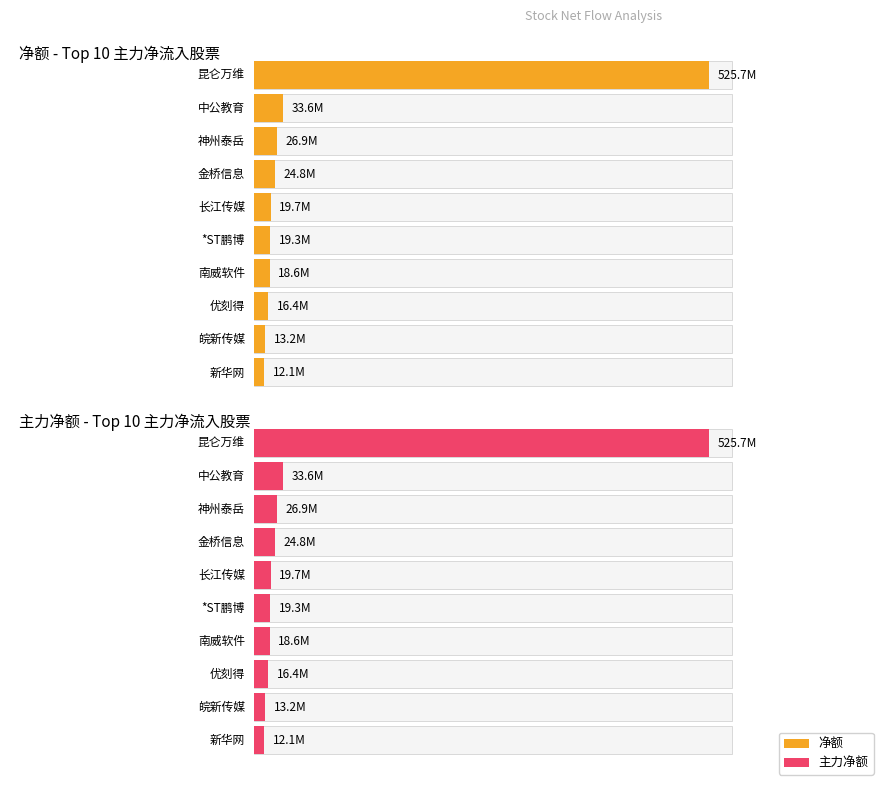

Which series has the largest range (max minus min)?

净额